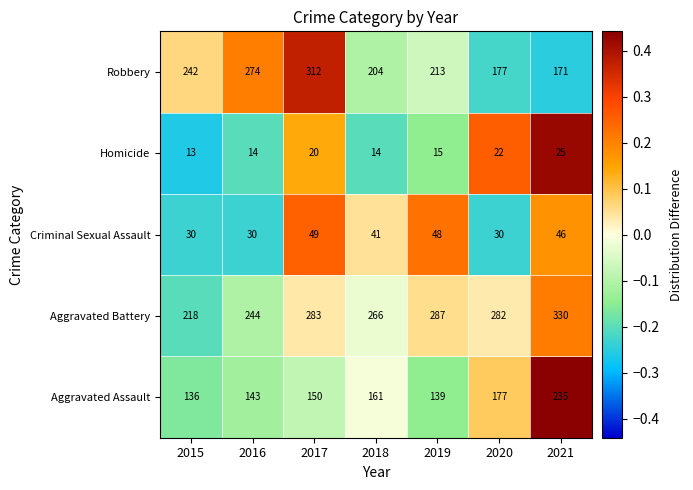

At which category is the sum across all series the highest?

2017